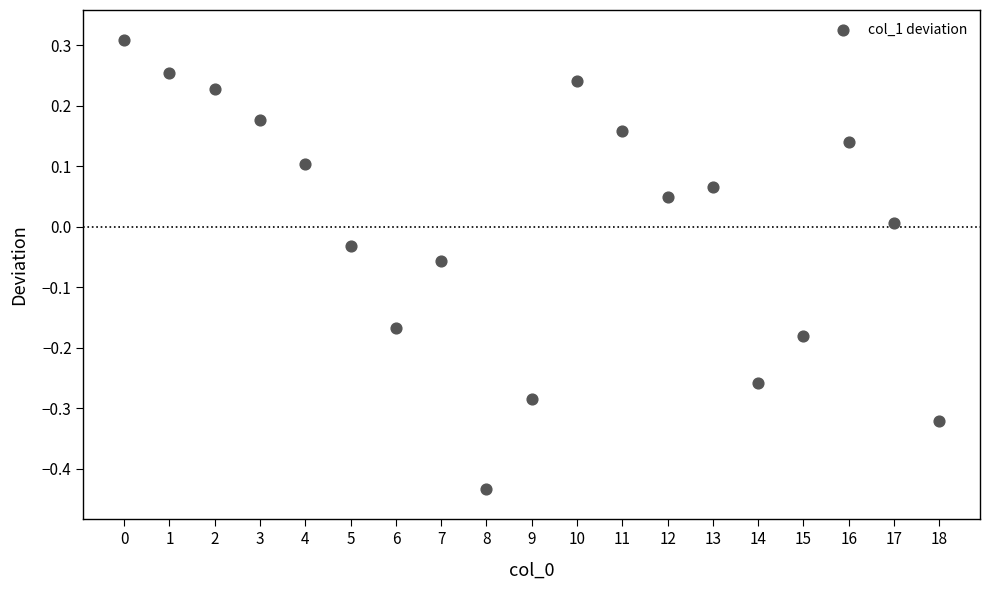

What is the range of Y values (max minus min)?

0.7